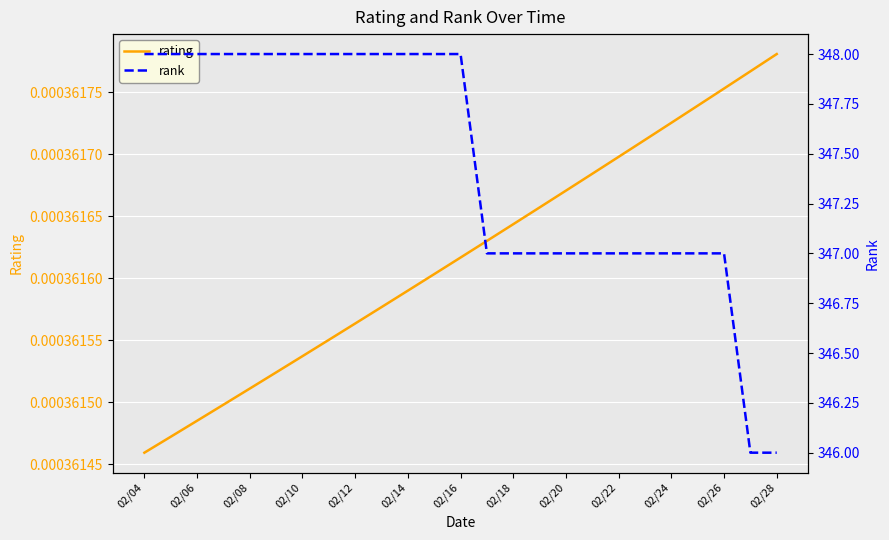

Does the chart display data point markers on the line(s)?

No